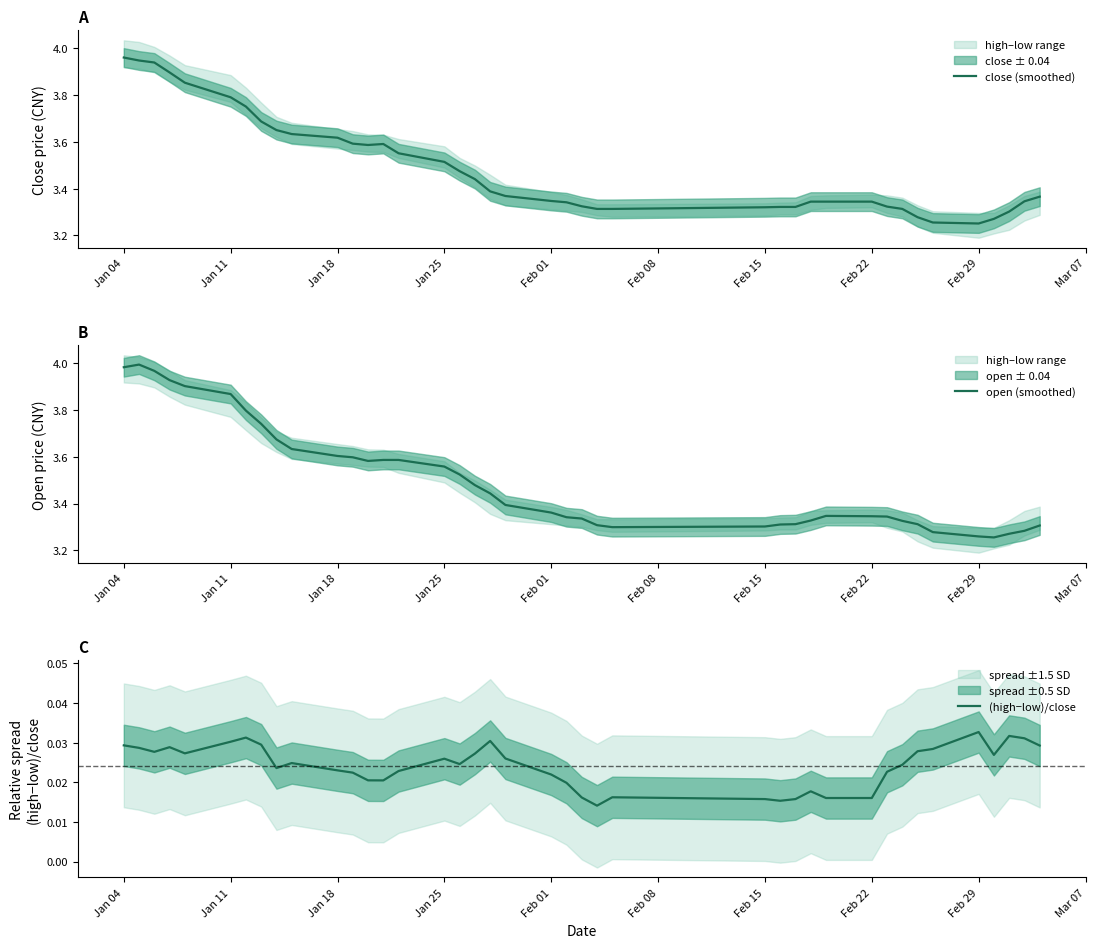

How many intersections are there between open (smoothed) and close (smoothed)?

7